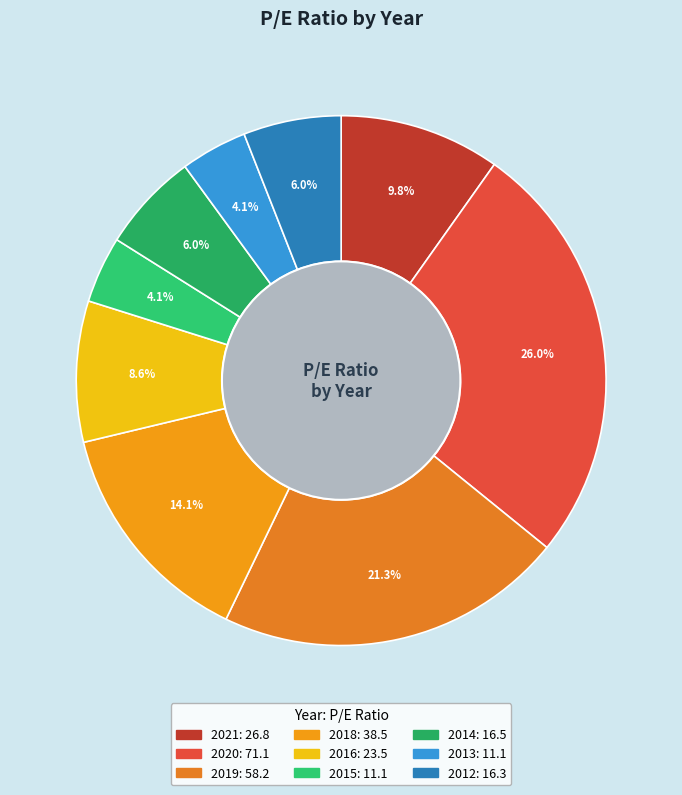

How many segments does this pie chart have?

9